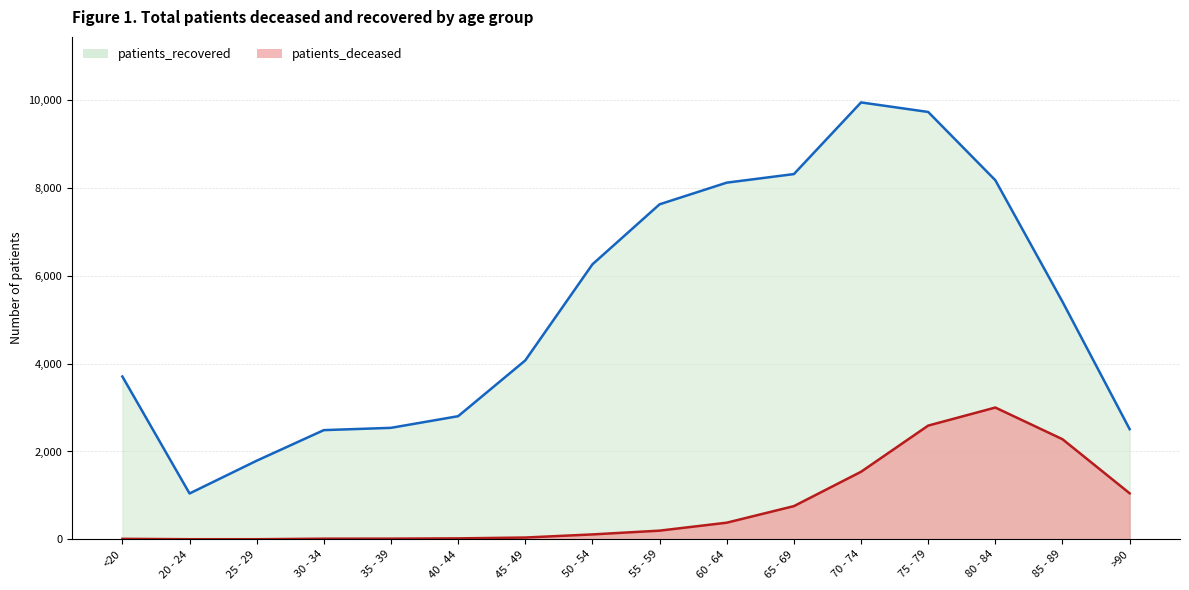

What is the spread (max minus min) of values at 75 - 79?

7139